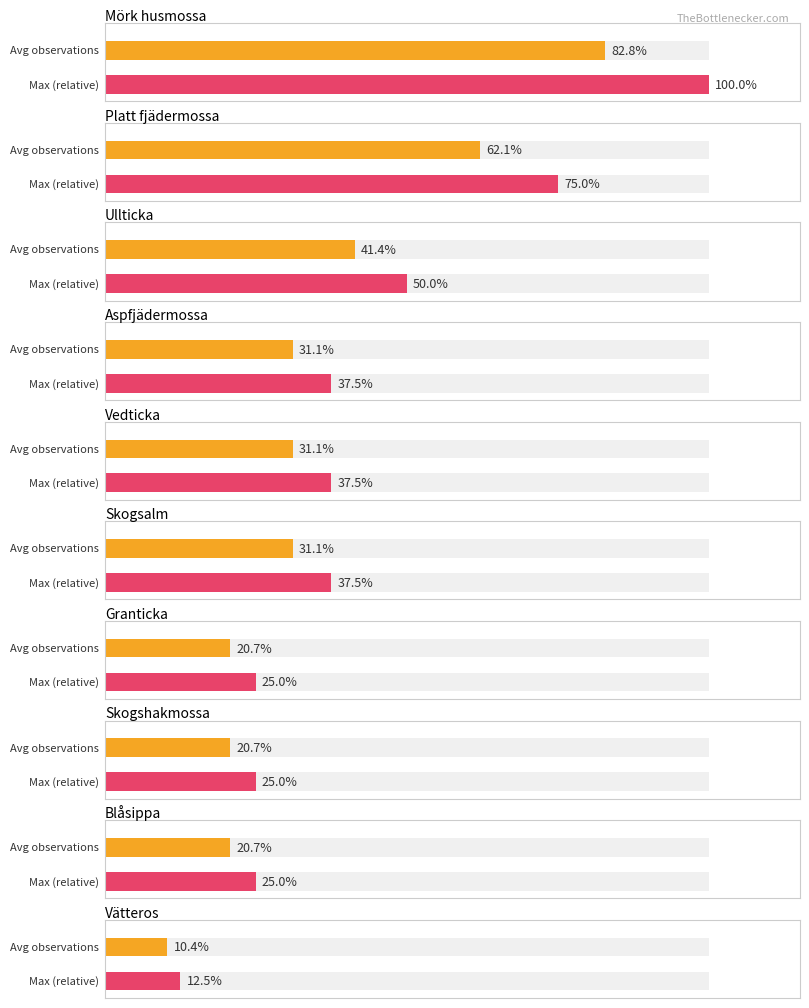

The chart shows a value of 3 at Mörk husmossa. True or false?

False